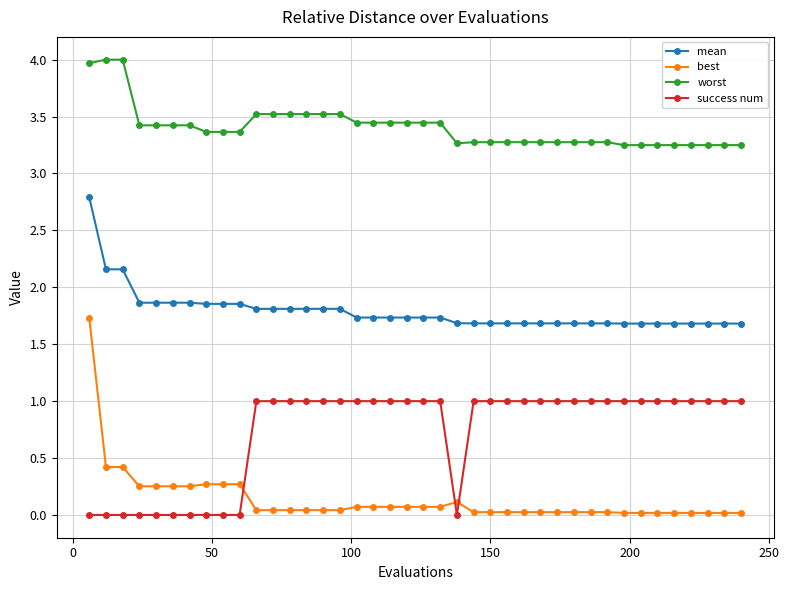

What is the value of the mean point at the 22nd from the left?

1.7